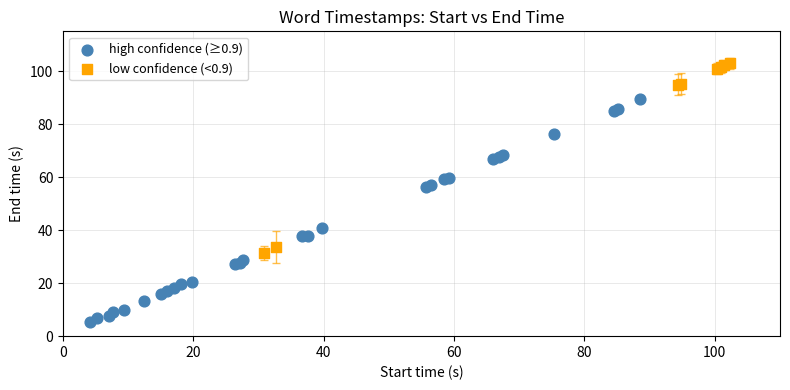

Which series has the widest spread of Y values?

high confidence (≥0.9)